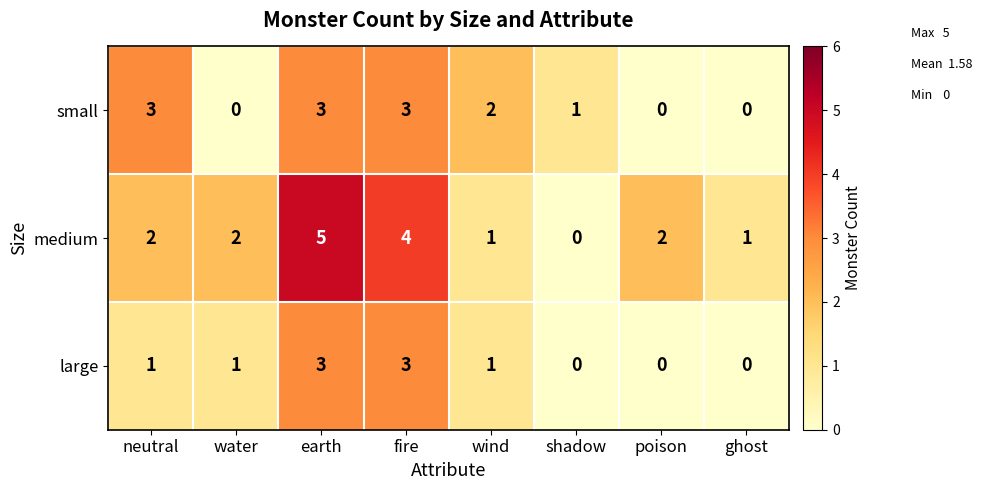

Rank the series by their average value, from highest to lowest.

medium, small, large